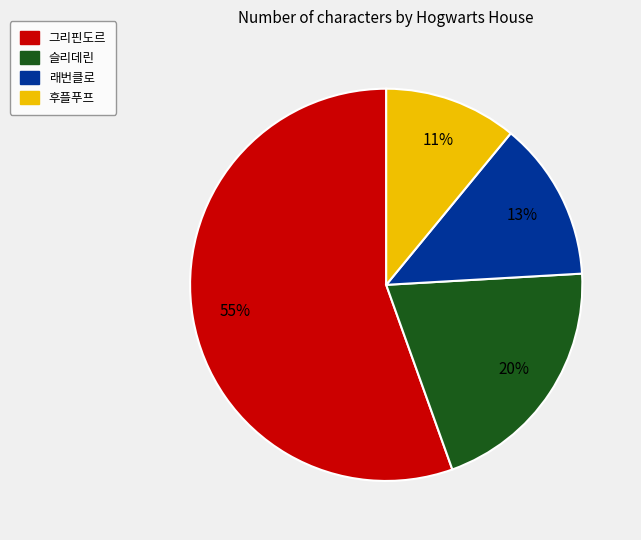

To the nearest percent, what is the difference between the 슬리데린 and 그리핀도르 slice percentages?

35%